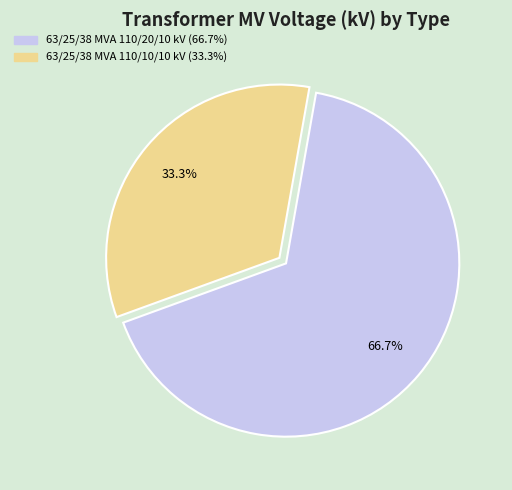

To the nearest percent, what is the combined percentage of 63/25/38 MVA 110/20/10 kV and 63/25/38 MVA 110/10/10 kV?

100%